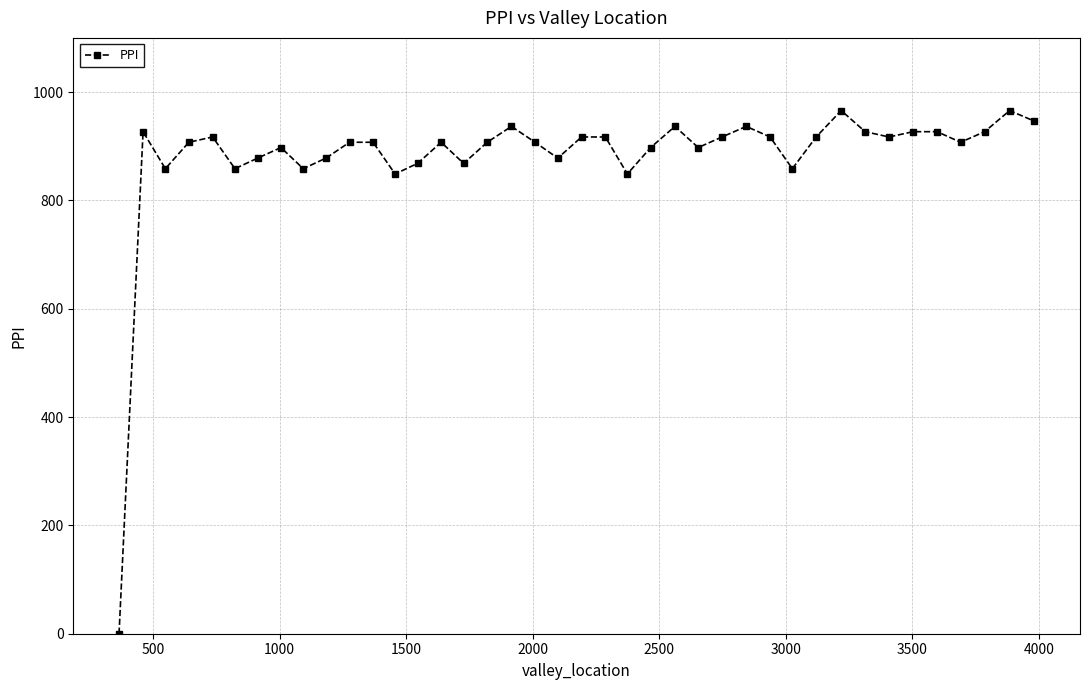

True or false: there are more than 1 points higher than both neighbors.

True